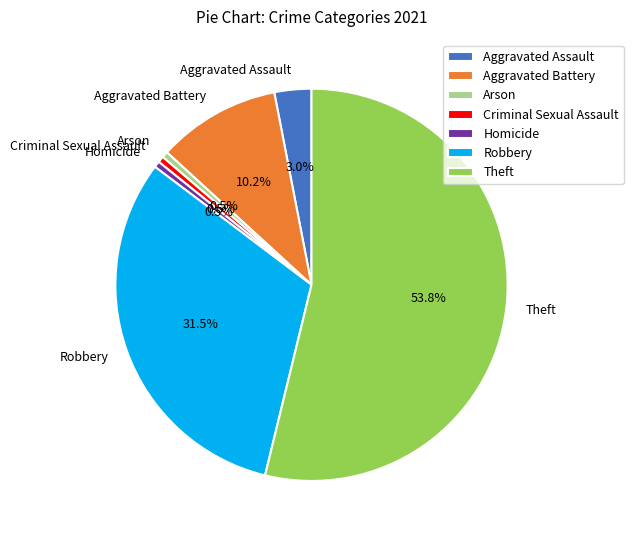

Combined, do Criminal Sexual Assault and Robbery account for over 50%?

No